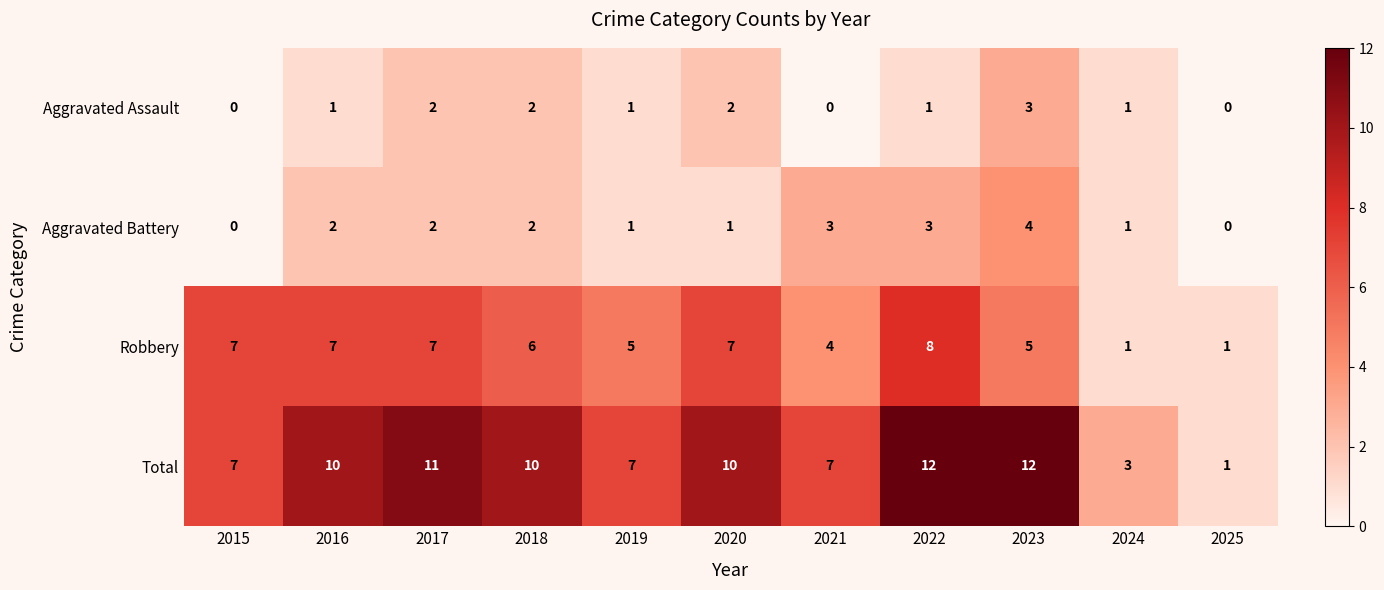

What is the average value of the Total series?

8